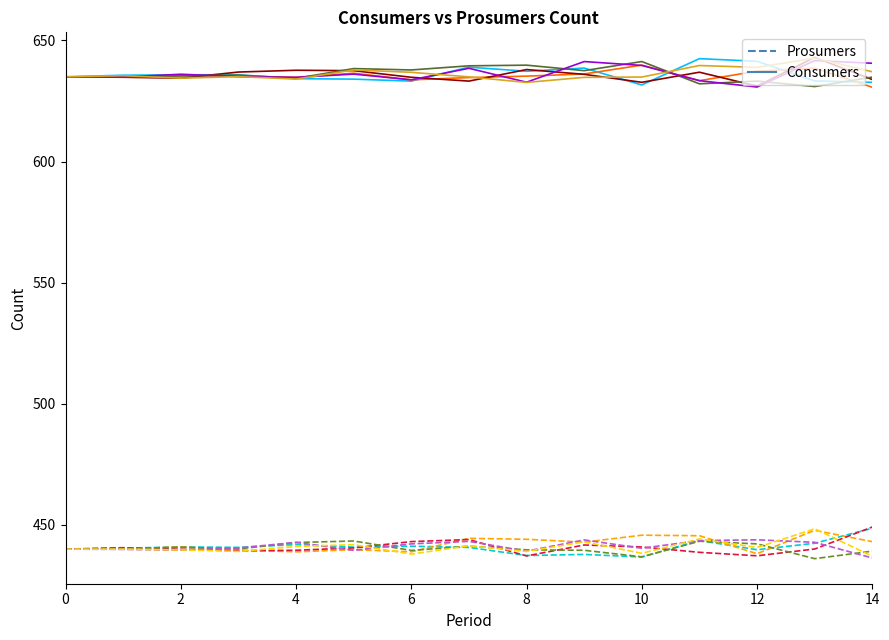

What is the label of the 15th point from the left?

14